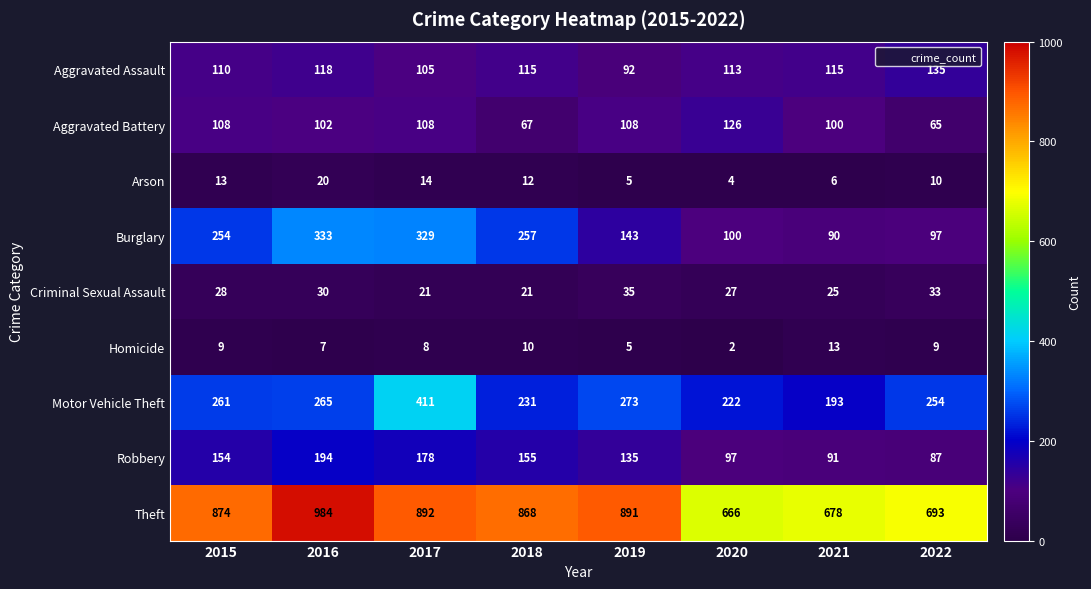

True or false: Robbery has a value of 194 at 2016.

True